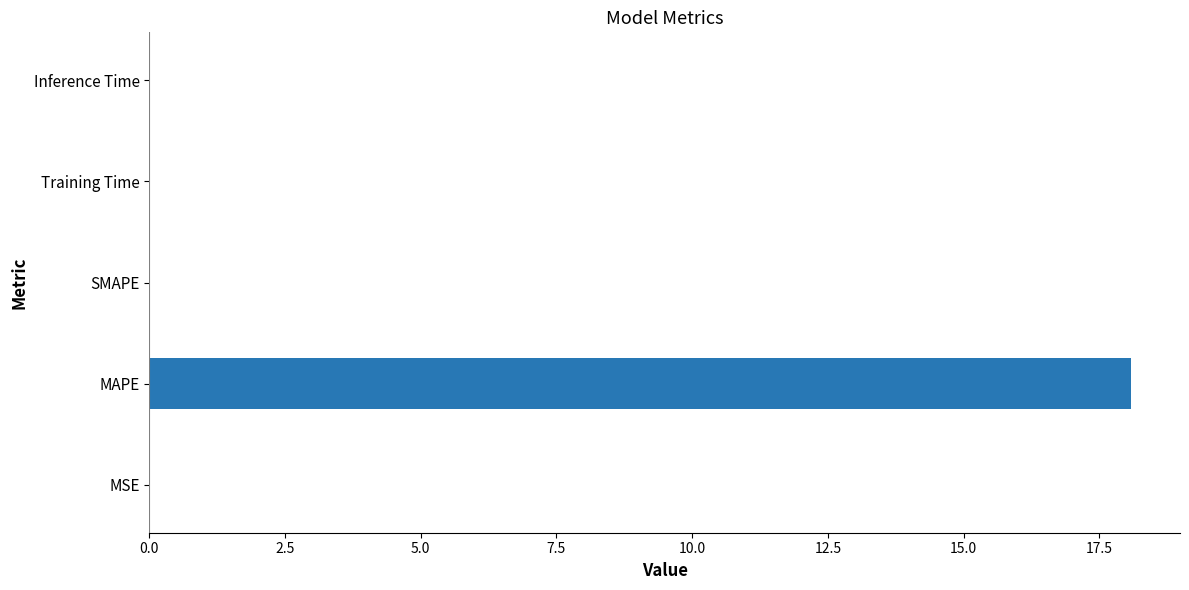

What is the approximate value at MAPE?

18.1